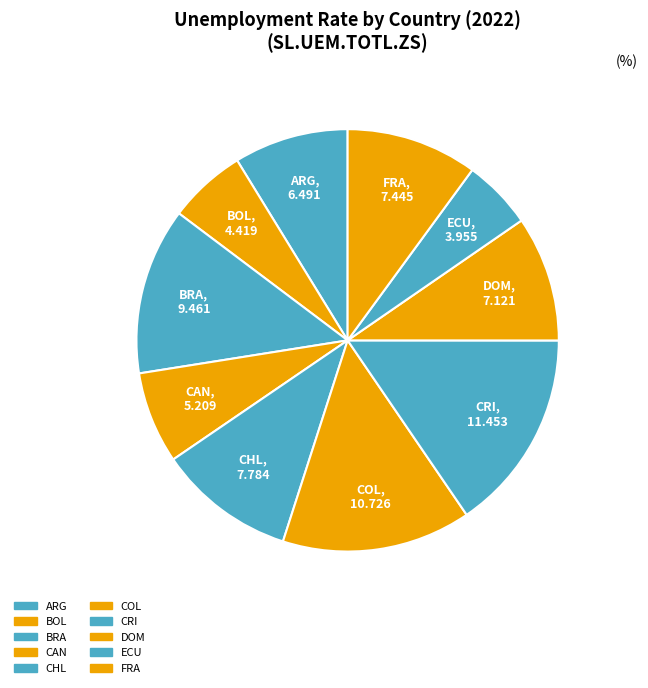

The ARG slice represents 1% of the pie. True or false?

False